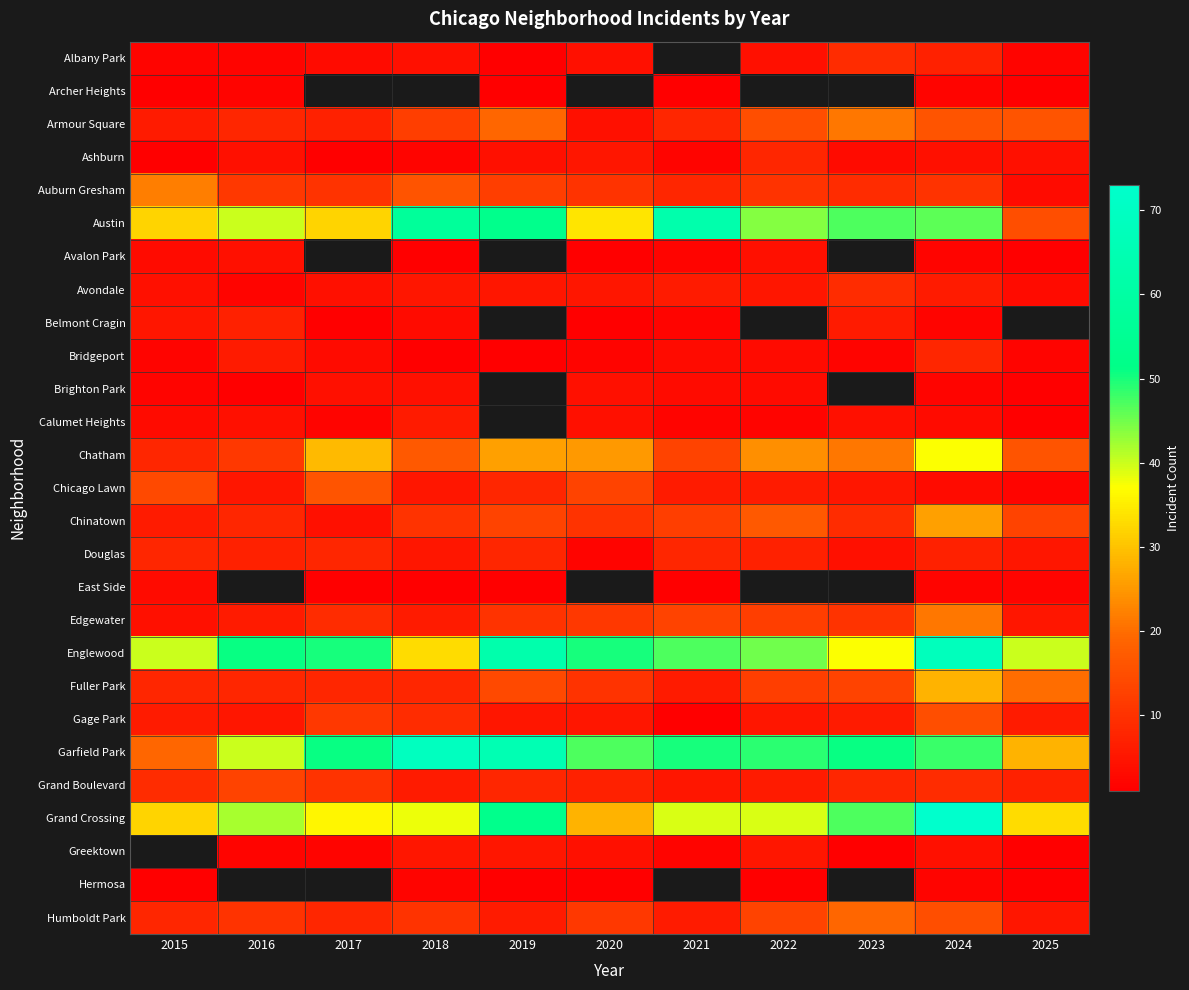

At which category is the sum across all series the highest?

2024